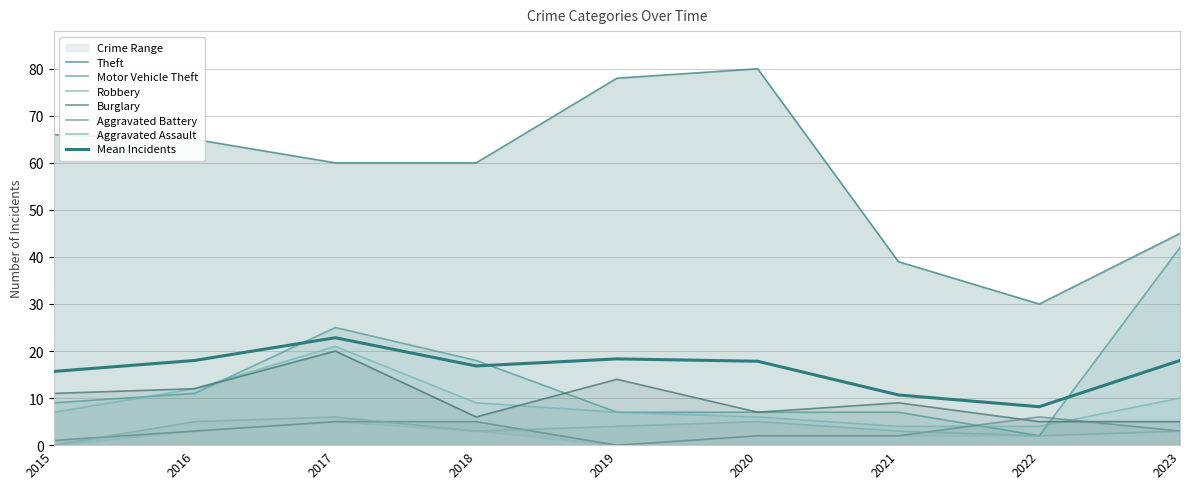

Which series has the widest spread of values?

Theft